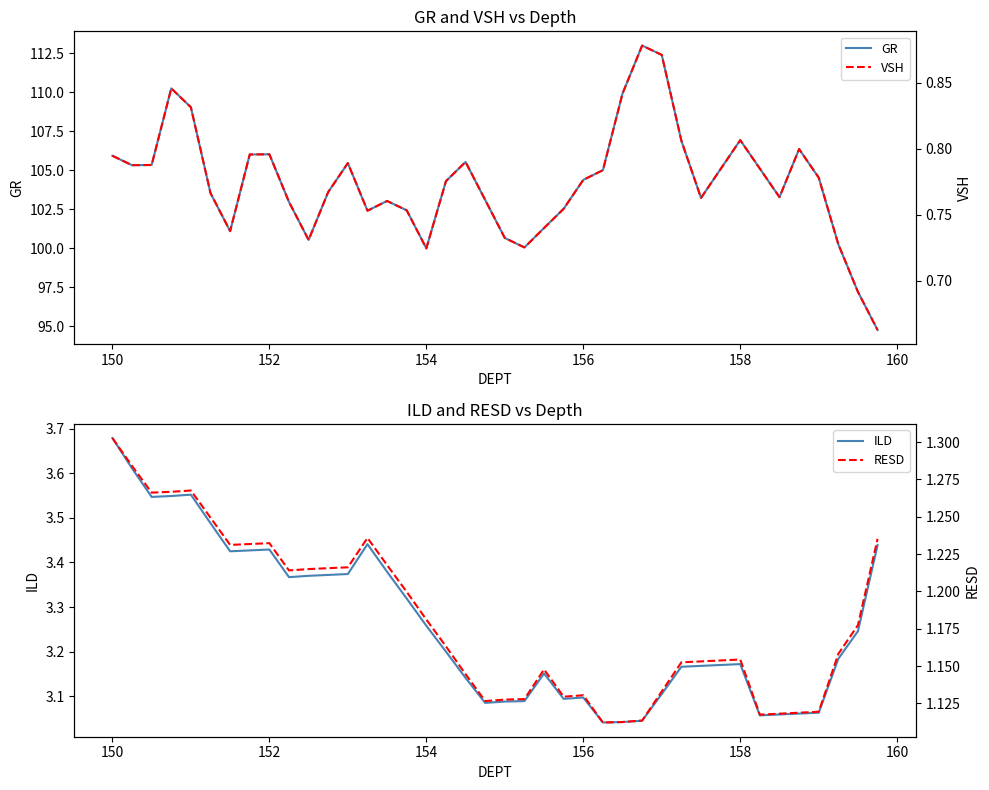

Which category has the highest value in the ILD series?

150